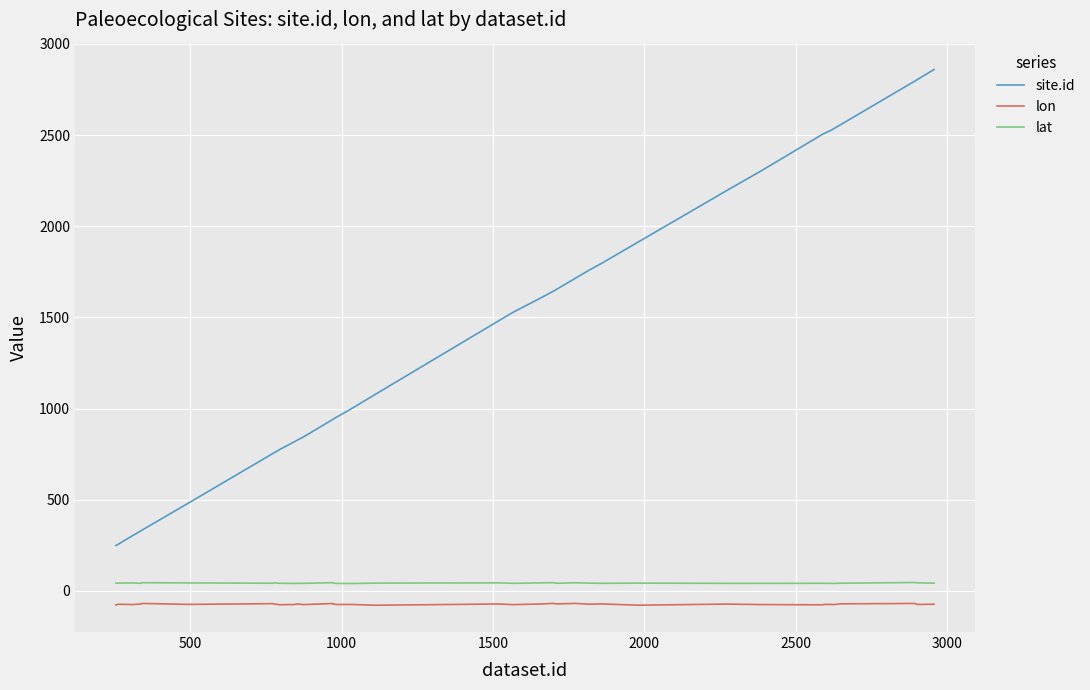

What is the smallest value displayed?

-78.7